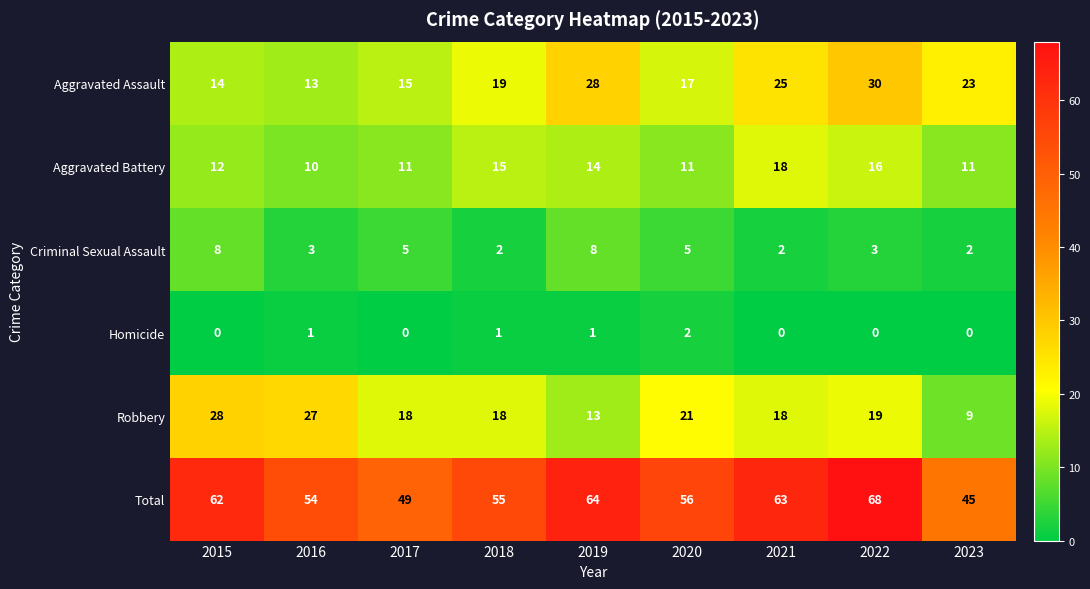

List the series in order of their peak value, lowest first.

Homicide, Criminal Sexual Assault, Aggravated Battery, Robbery, Aggravated Assault, Total